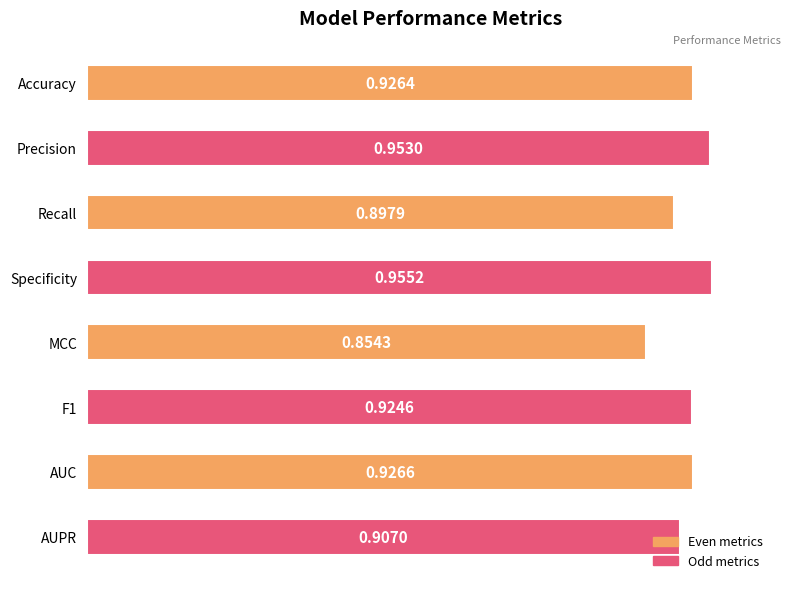

What is the label of the 5th bar from the top?

MCC